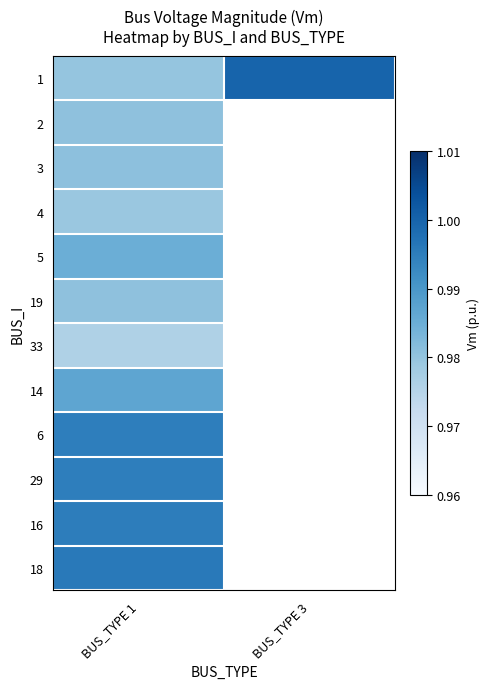

Which series has the widest spread of values?

1